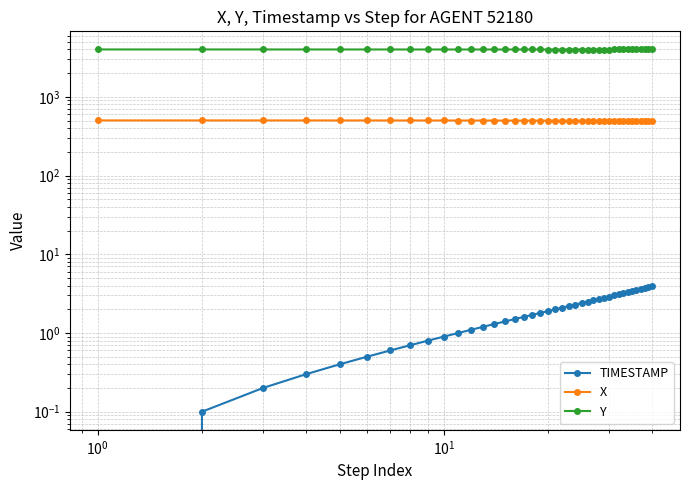

Is this an area chart (filled region under the line)?

No